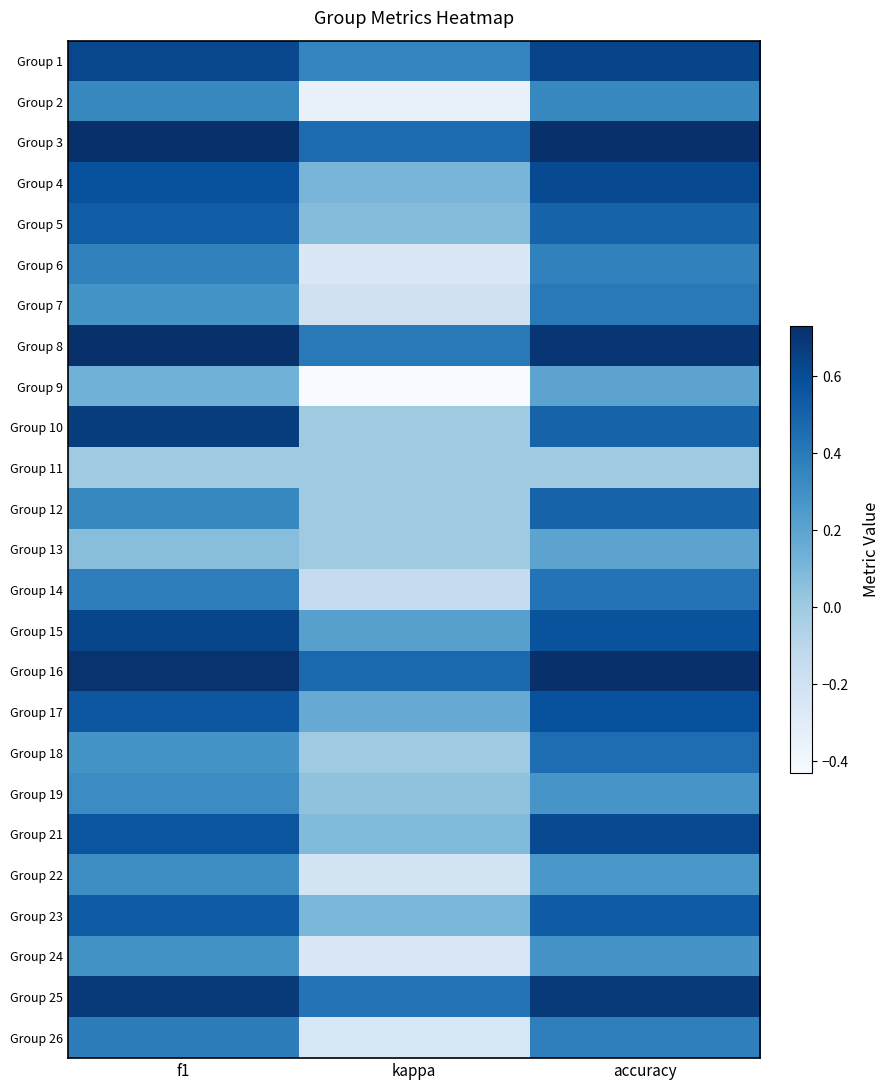

Reading right to left, what are all the values shown in this chart?

Group 1: accuracy=0.6	kappa=0.4	f1=0.6
Group 2: accuracy=0.3	kappa=-0.3	f1=0.3
Group 3: accuracy=0.7	kappa=0.5	f1=0.7
Group 4: accuracy=0.6	kappa=0.1	f1=0.6
Group 5: accuracy=0.5	kappa=0.1	f1=0.5
Group 6: accuracy=0.4	kappa=-0.3	f1=0.4
Group 7: accuracy=0.4	kappa=-0.2	f1=0.3
Group 8: accuracy=0.7	kappa=0.4	f1=0.7
Group 9: accuracy=0.2	kappa=-0.4	f1=0.1
Group 10: accuracy=0.5	kappa=0.0	f1=0.7
Group 11: accuracy=0.0	kappa=0.0	f1=0.0
Group 12: accuracy=0.5	kappa=0.0	f1=0.3
Group 13: accuracy=0.2	kappa=0.0	f1=0.1
Group 14: accuracy=0.4	kappa=-0.1	f1=0.4
Group 15: accuracy=0.6	kappa=0.2	f1=0.6
Group 16: accuracy=0.7	kappa=0.5	f1=0.7
Group 17: accuracy=0.6	kappa=0.2	f1=0.6
Group 18: accuracy=0.5	kappa=0.0	f1=0.3
Group 19: accuracy=0.3	kappa=0.0	f1=0.3
Group 21: accuracy=0.6	kappa=0.1	f1=0.6
Group 22: accuracy=0.3	kappa=-0.2	f1=0.3
Group 23: accuracy=0.5	kappa=0.1	f1=0.5
Group 24: accuracy=0.3	kappa=-0.3	f1=0.3
Group 25: accuracy=0.7	kappa=0.4	f1=0.7
Group 26: accuracy=0.4	kappa=-0.2	f1=0.4